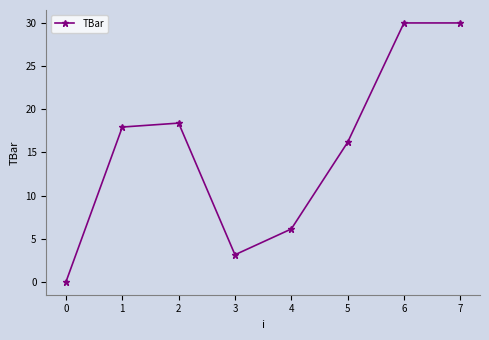

What is the approximate value at 5?

16.2